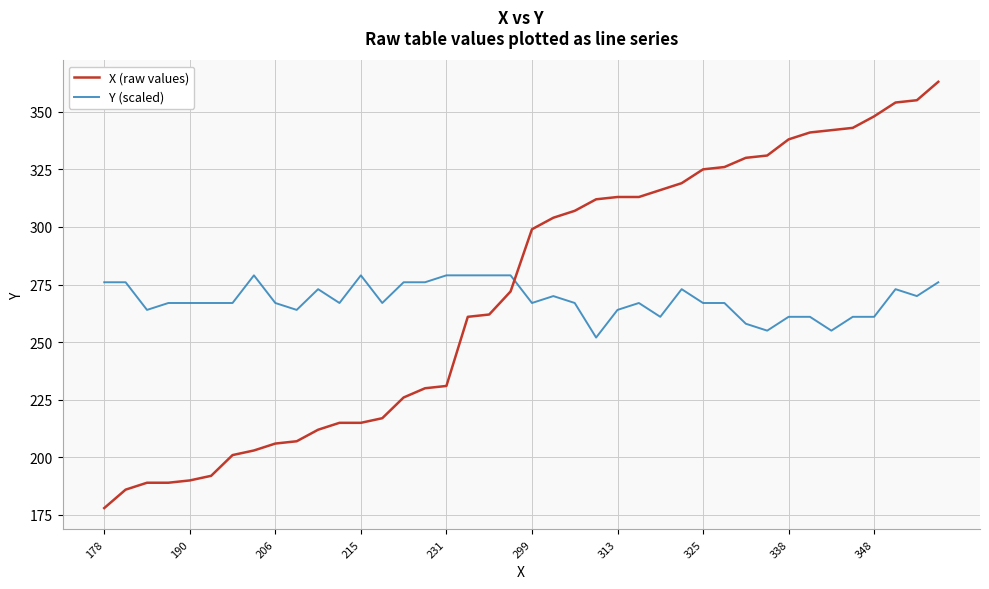

Does the chart have visible grid lines?

Yes